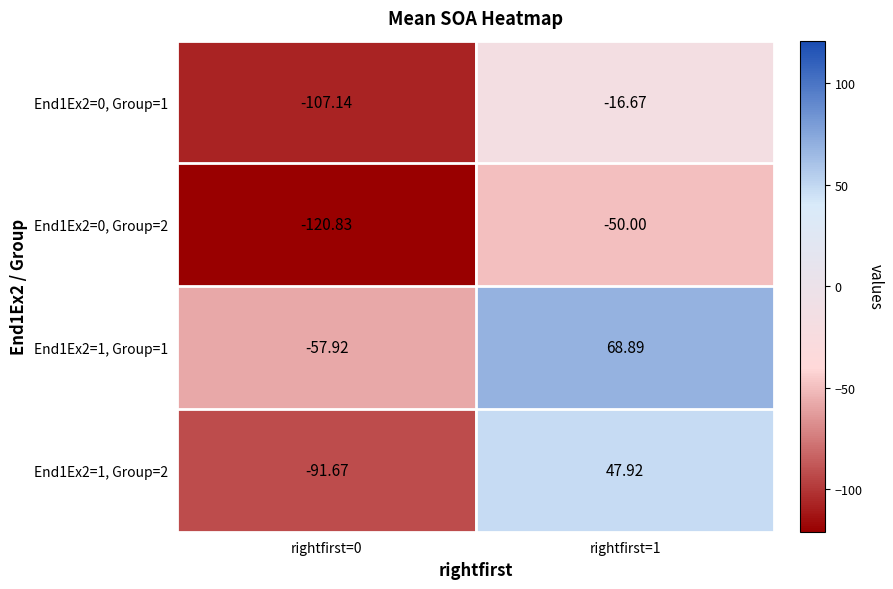

Which series has the largest total across all categories?

End1Ex2=1, Group=1